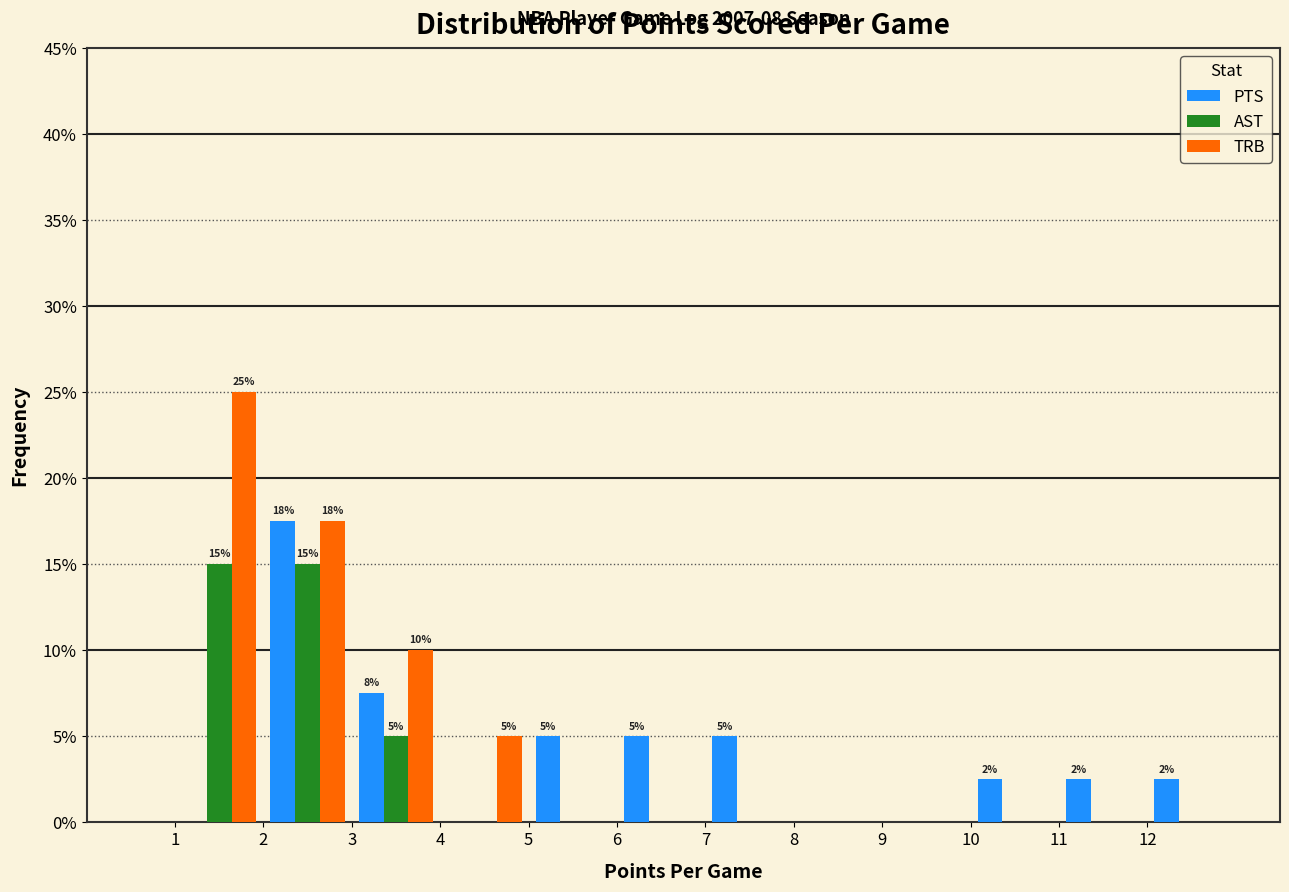

In the PTS series, which range on the x-axis has the tallest bar?

2 to 3